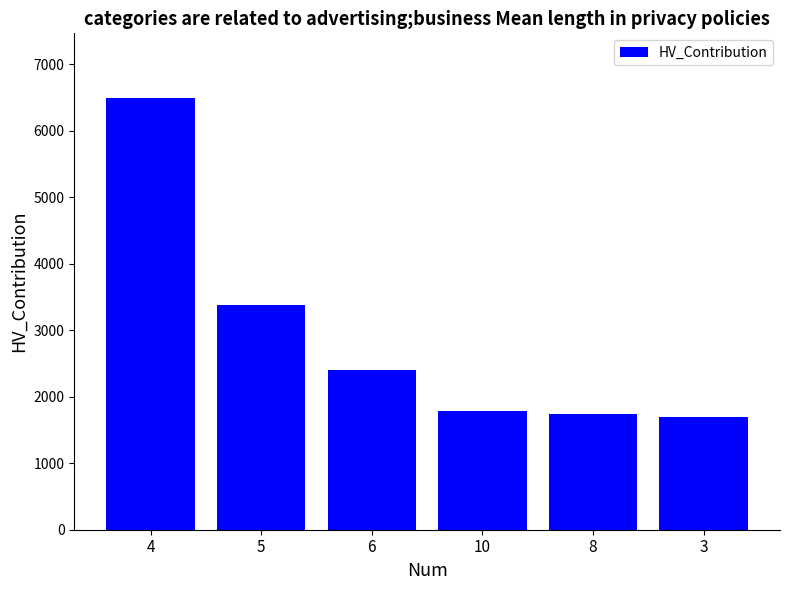

The value at 5 is 3380.2. True or false?

True